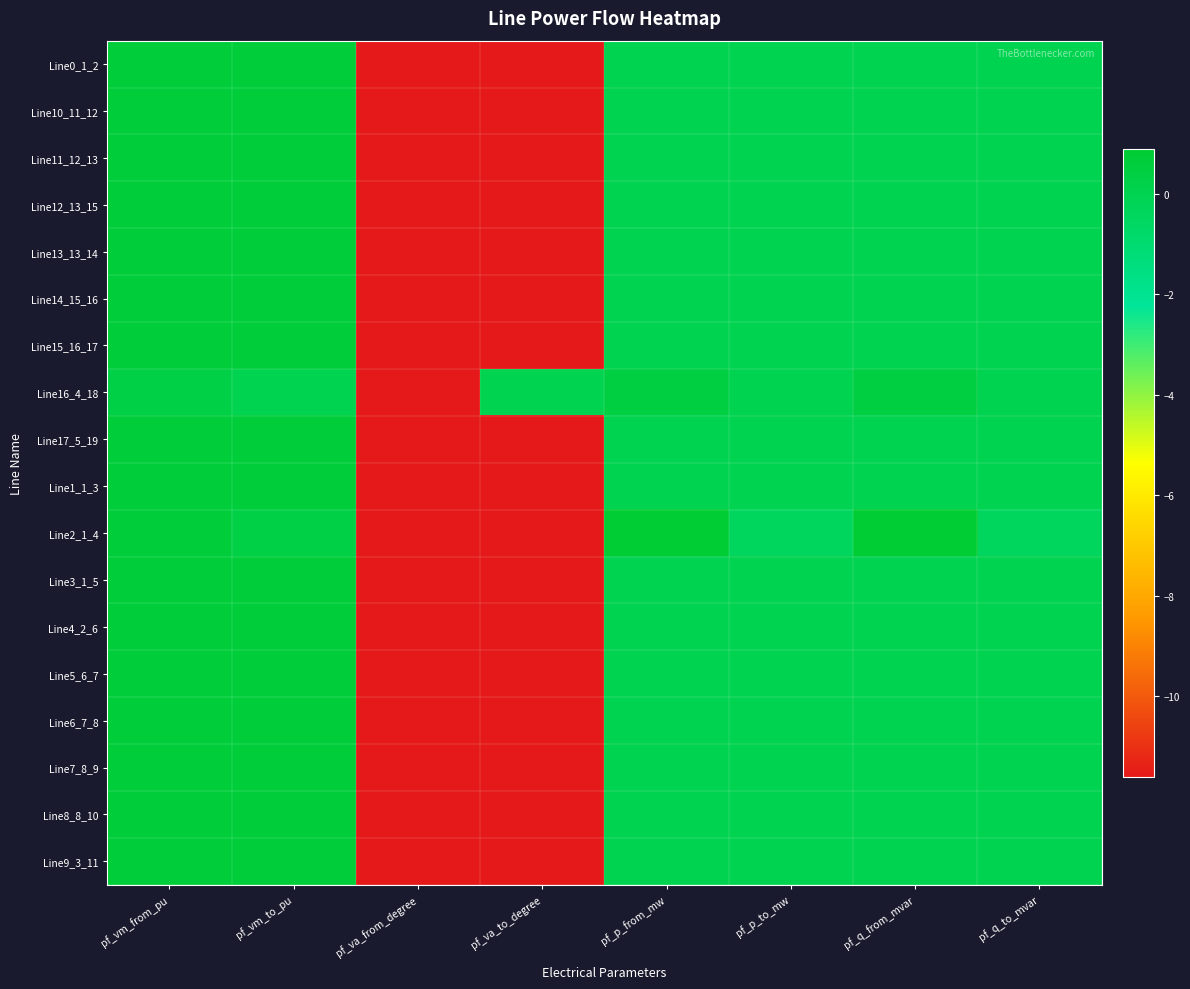

List the series in order of their peak value, lowest first.

Line16_4_18, Line3_1_5, Line17_5_19, Line0_1_2, Line1_1_3, Line4_2_6, Line5_6_7, Line9_3_11, Line6_7_8, Line7_8_9, Line8_8_10, Line10_11_12, Line11_12_13, Line13_13_14, Line12_13_15, Line14_15_16, Line15_16_17, Line2_1_4